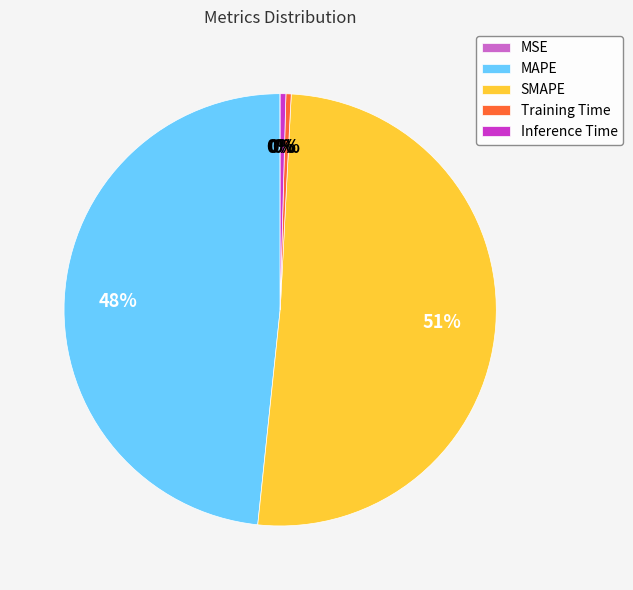

Which has a higher value, MAPE or Inference Time?

MAPE